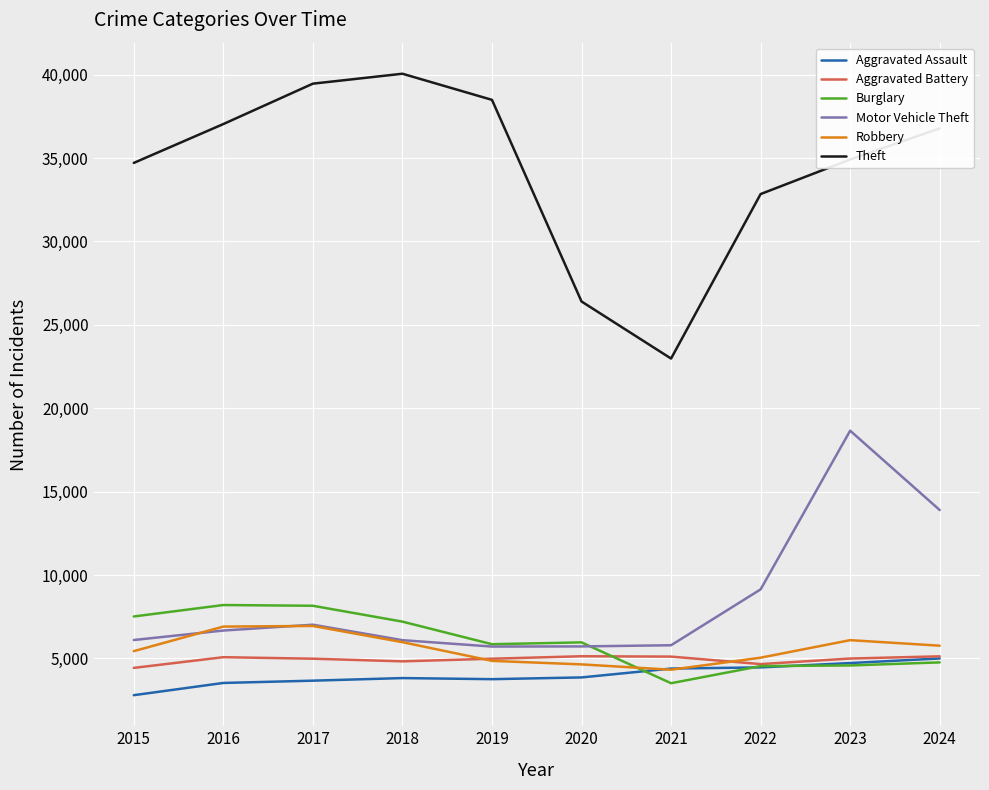

Is it true that Aggravated Assault equals 5920 at 2017?

False